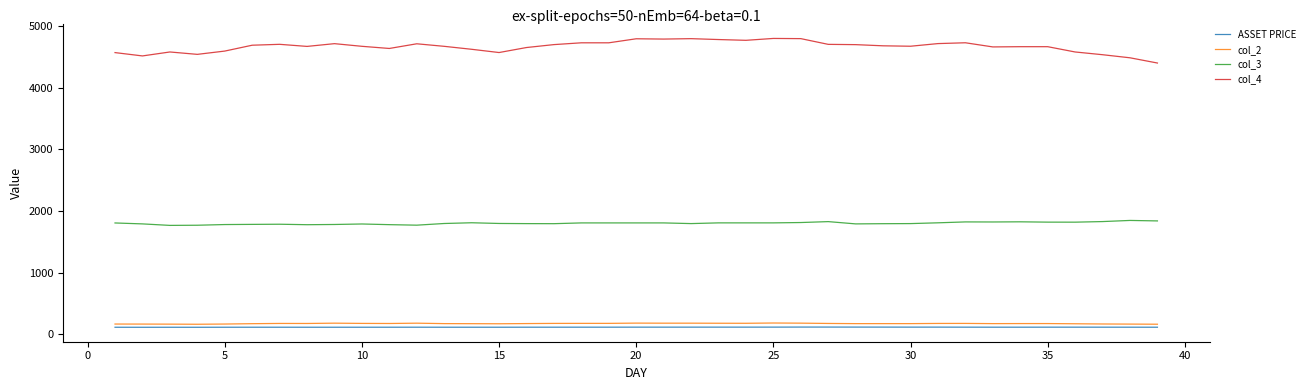

What is the minimum value shown in the chart?

112.8